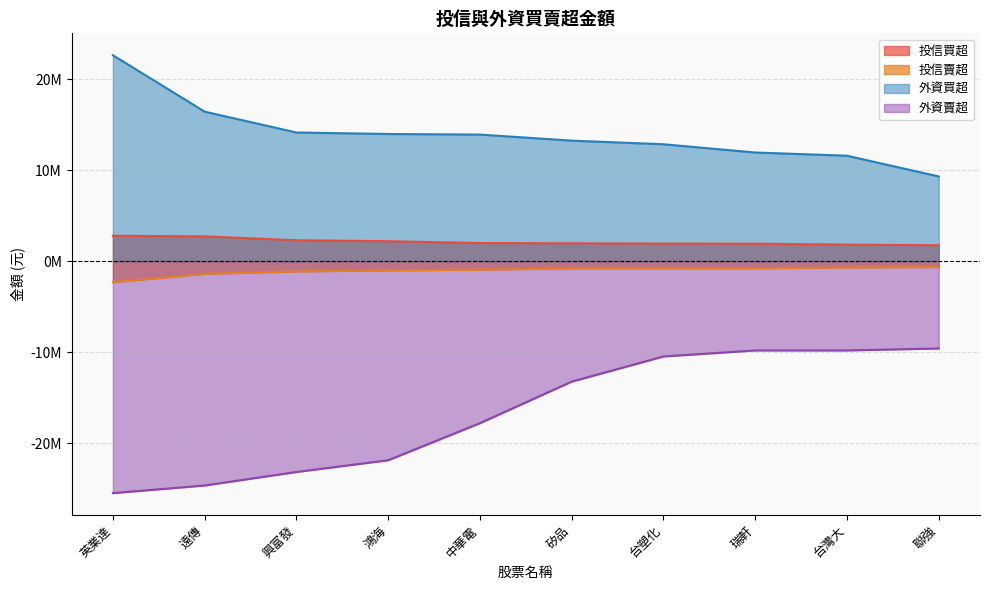

Does the chart display data point markers on the line(s)?

No